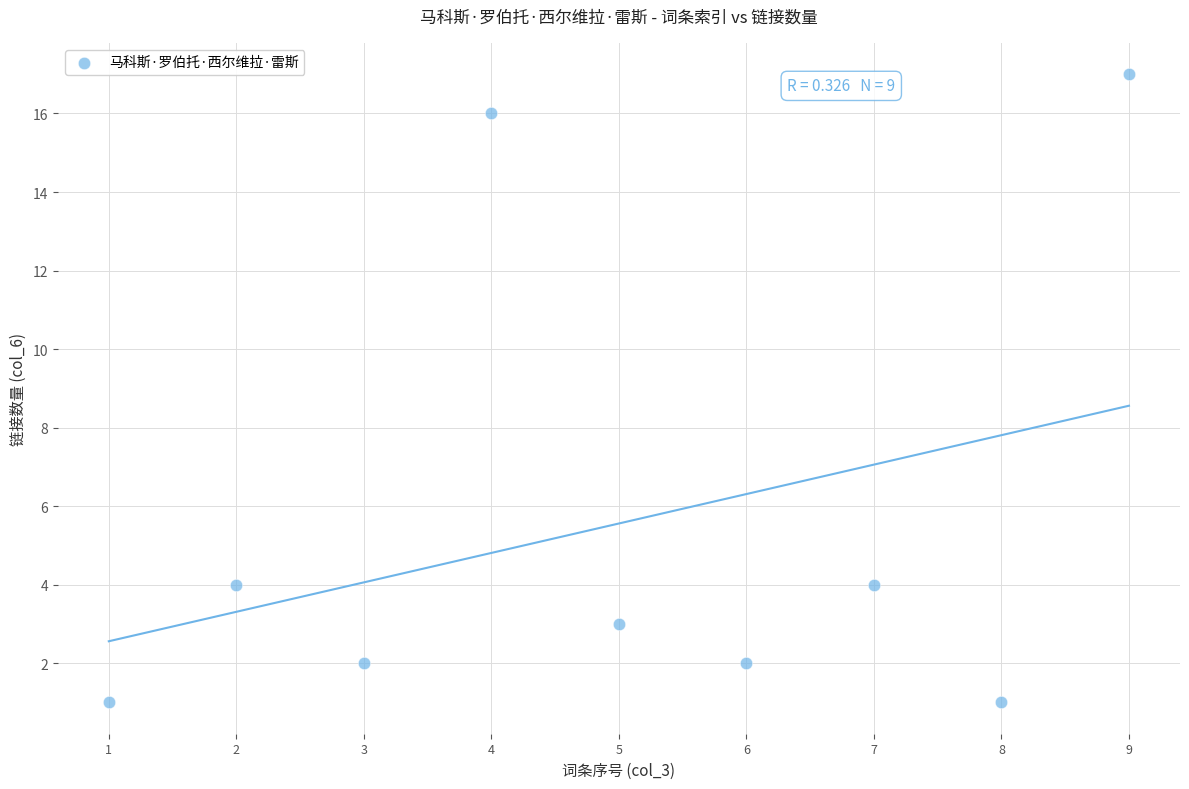

What is the average Y value?

6